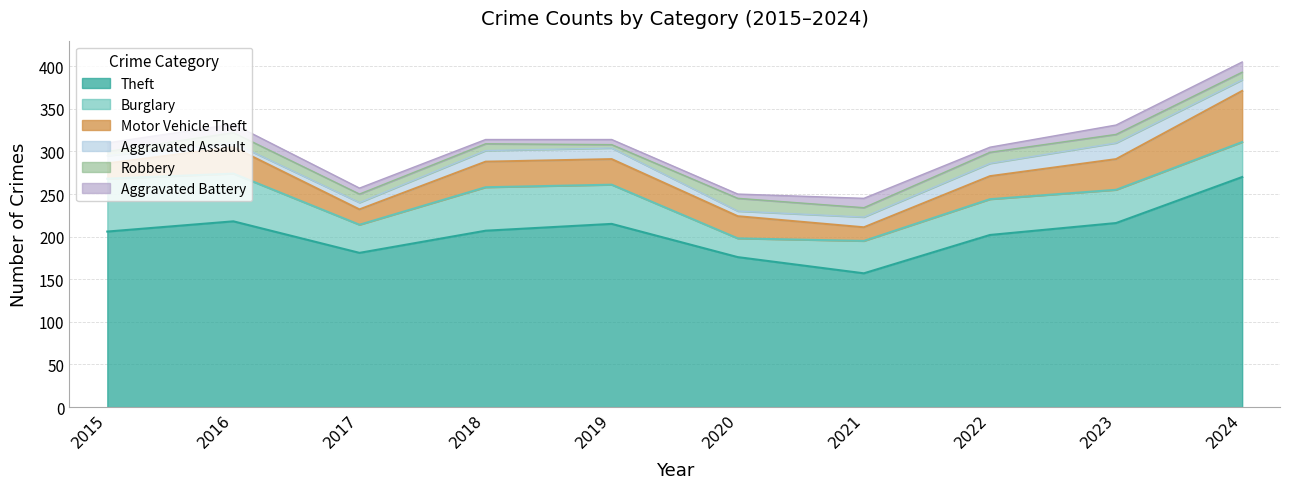

What are all the series names shown in the legend?

Theft, Burglary, Motor Vehicle Theft, Aggravated Assault, Robbery, Aggravated Battery